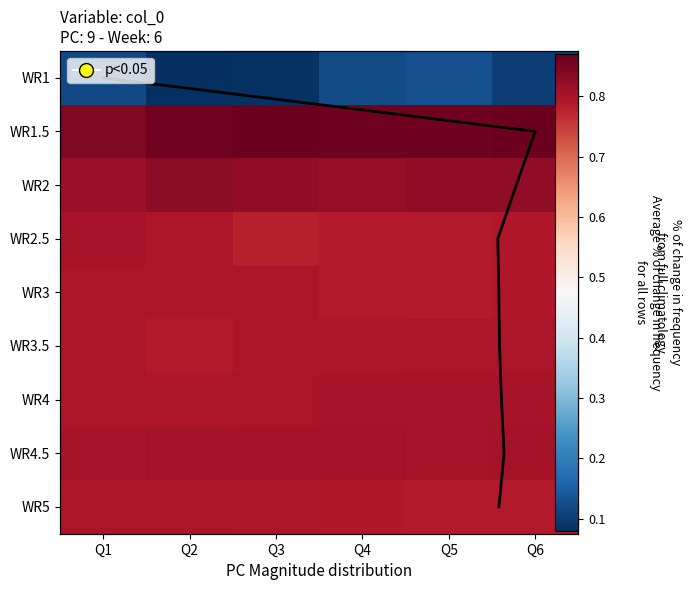

The 5 series shows 0.8 at Q2. True or false?

True